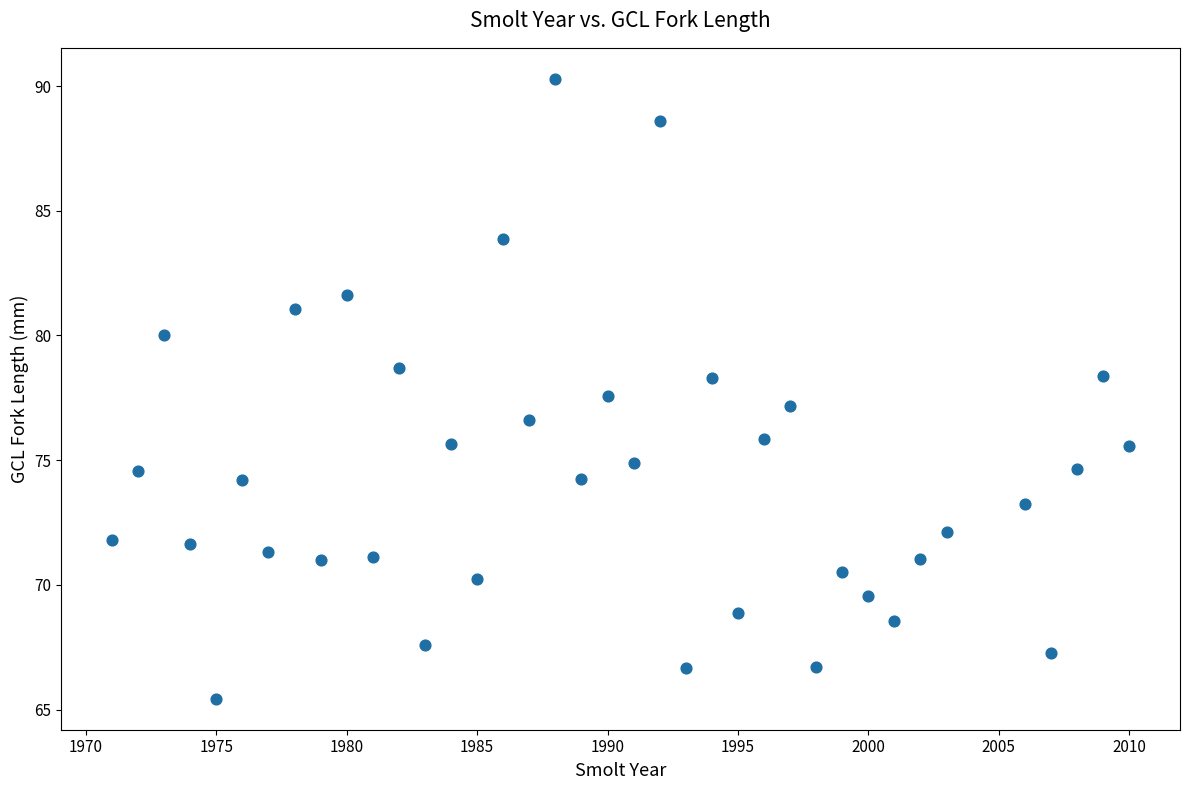

What is the range of Y values (max minus min)?

24.9